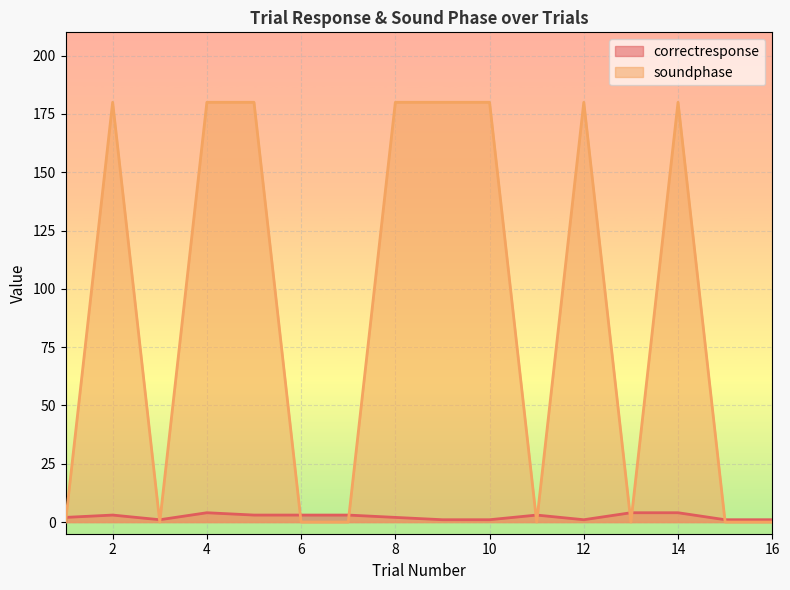

Reading left to right, transcribe all the data shown in this chart.

correctresponse: 2	3	1	4	3	3	3	2	1	1	3	1	4	4	1	1
soundphase: 0	180	0	180	180	0	0	180	180	180	0	180	0	180	0	0